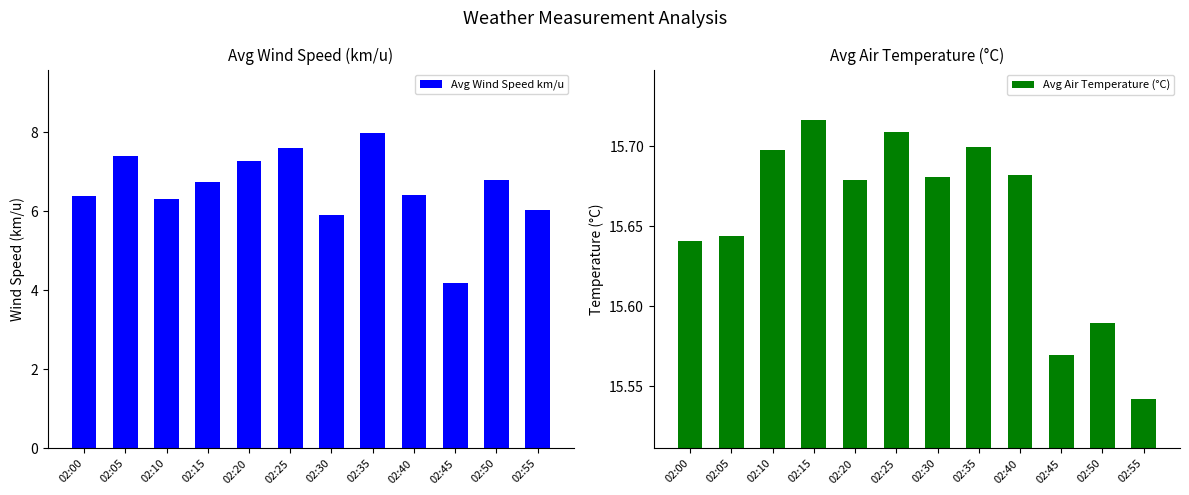

What is the maximum value for Avg Wind Speed km/u?

8.0